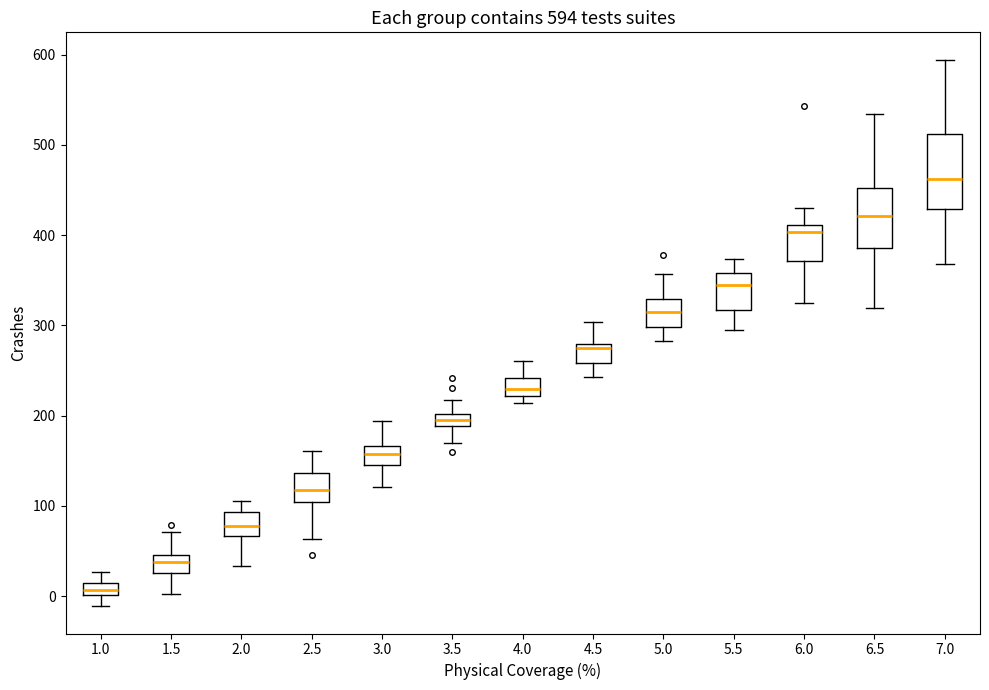

Which box has the lowest median line?

1.0